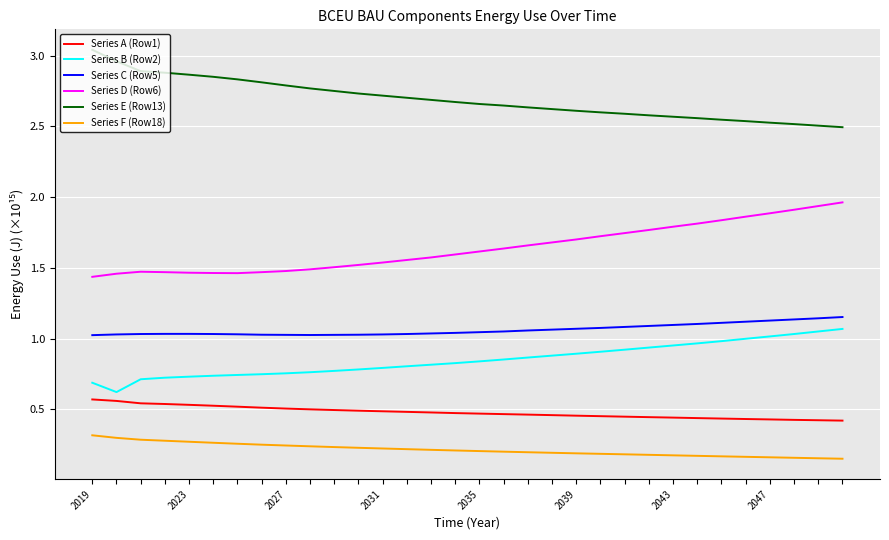

Which series has the largest total across all categories?

Series E (Row13)